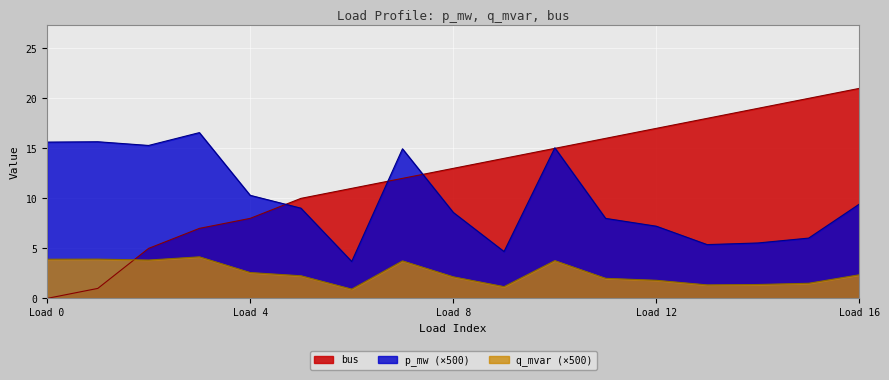

What is the difference between the maximum and minimum values in the bus series?

21.0